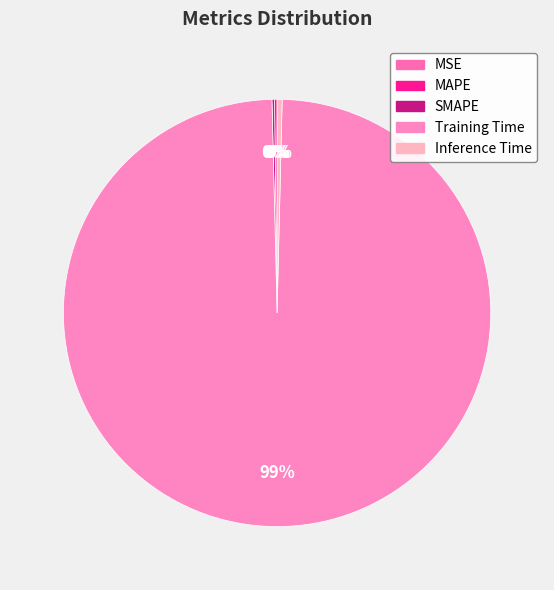

To the nearest percent, what is the difference between the largest and smallest slice percentages?

99%